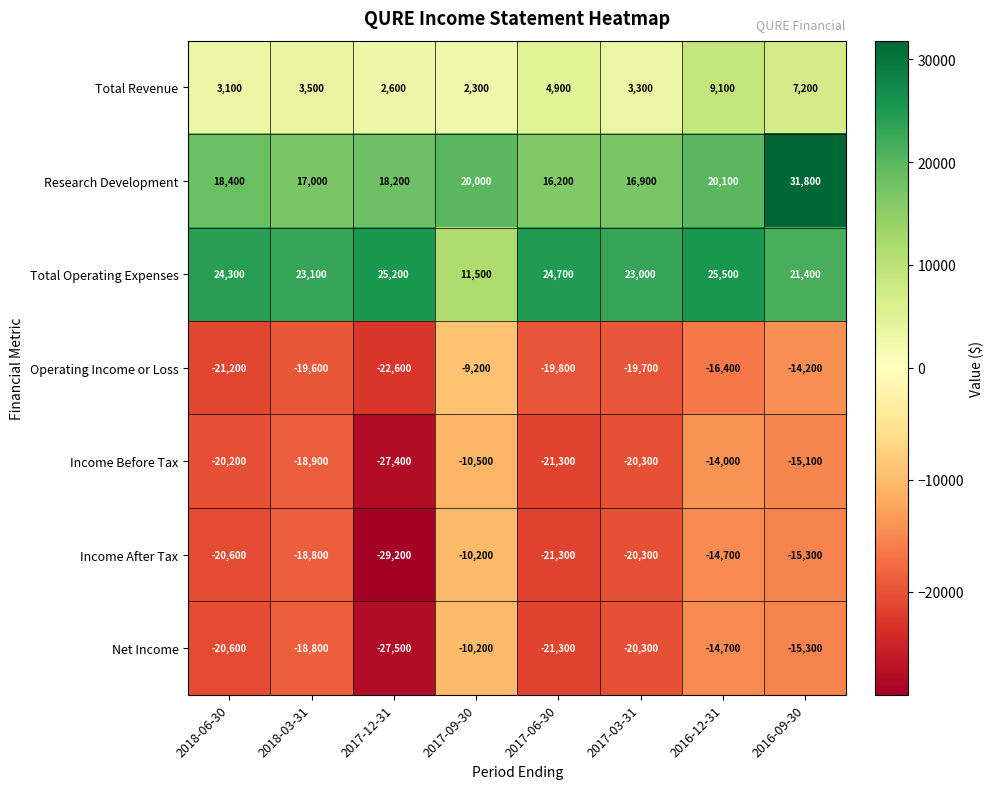

What is the highest value of the Research Development series?

31800